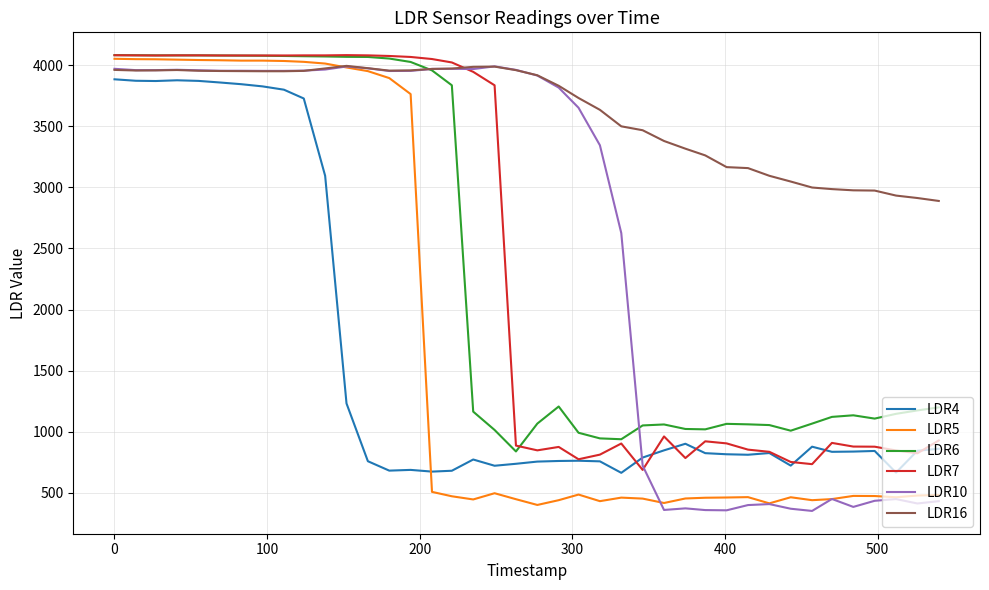

How many lines are shown in the chart?

6